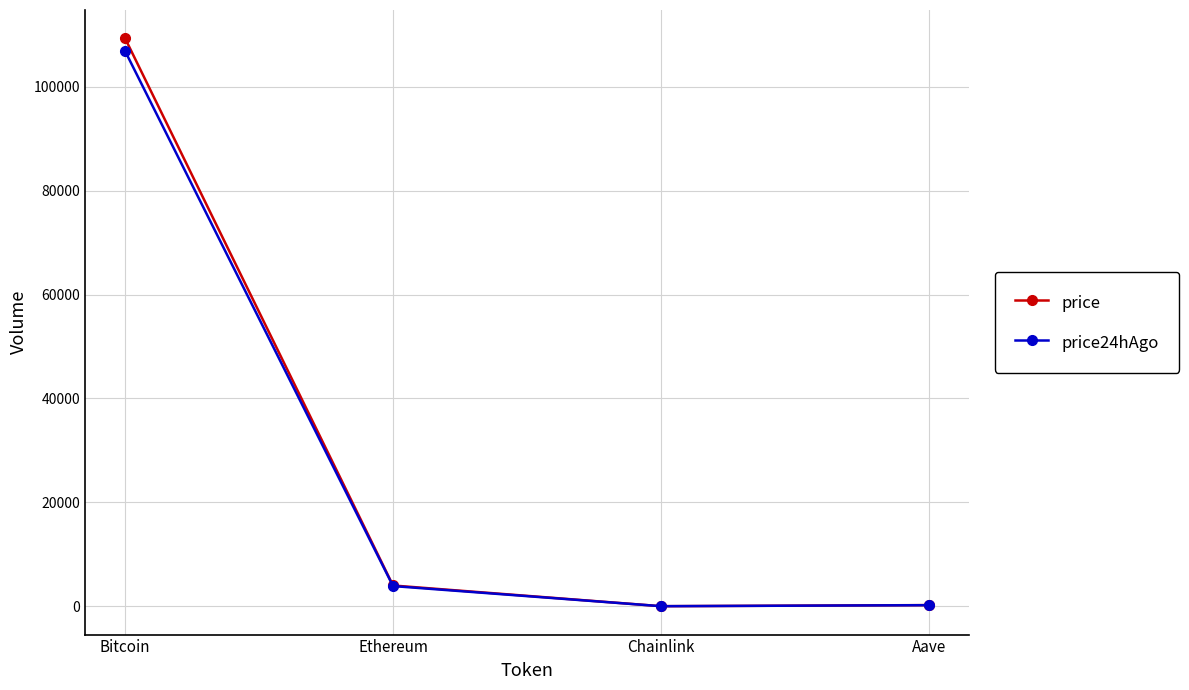

At which category is the sum across all series the highest?

Bitcoin